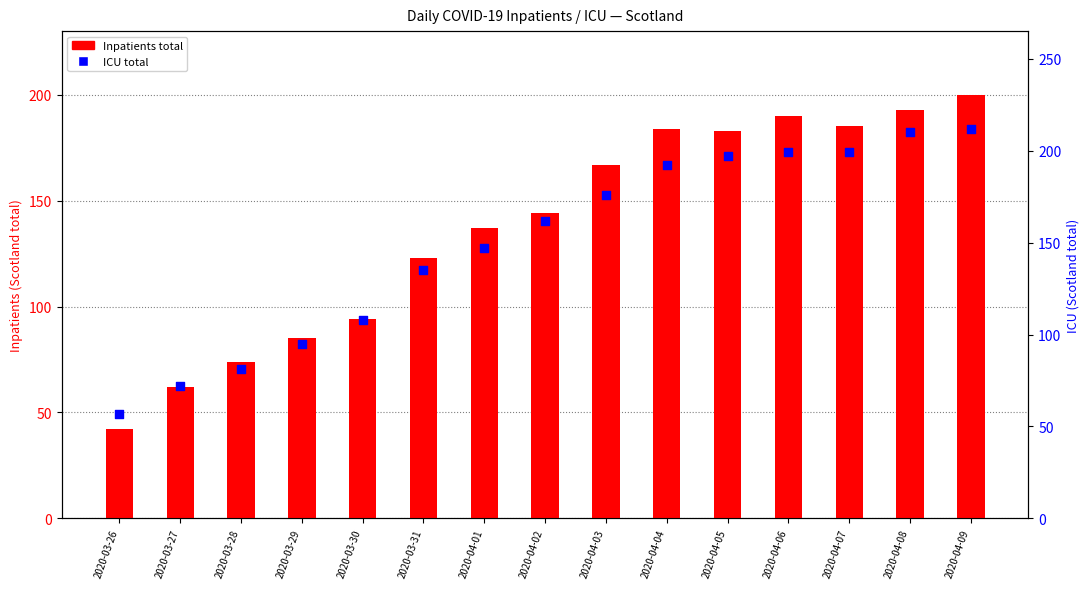

At how many categories does at least one series exceed 199?

2